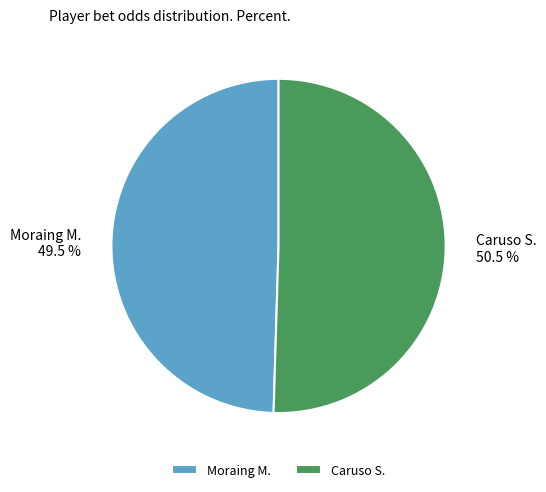

To the nearest percent, what is the difference between the Caruso S. and Moraing M. slice percentages?

1%